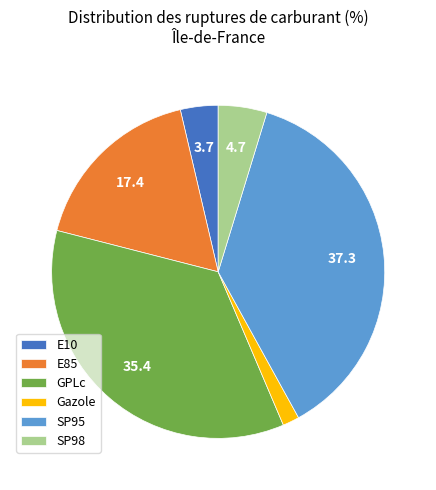

Rank the categories by value from highest to lowest.

SP95, GPLc, E85, SP98, E10, Gazole